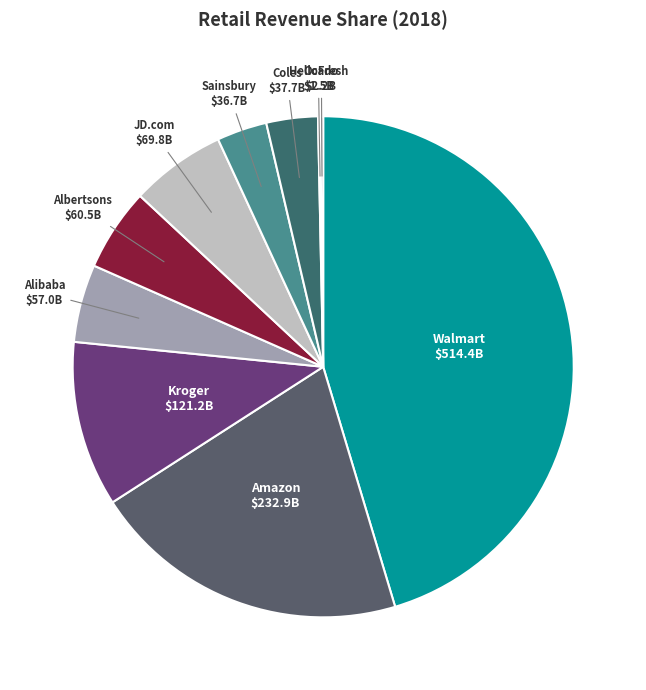

Is the sum of Amazon and Alibaba greater than half?

No